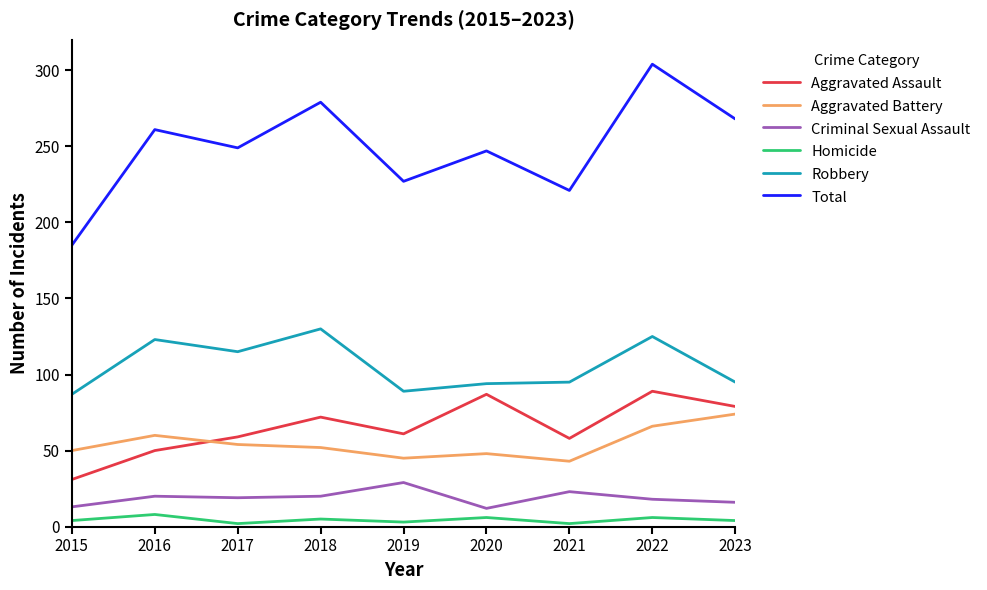

What is the difference between the second highest and minimum values in the Aggravated Battery series?

23